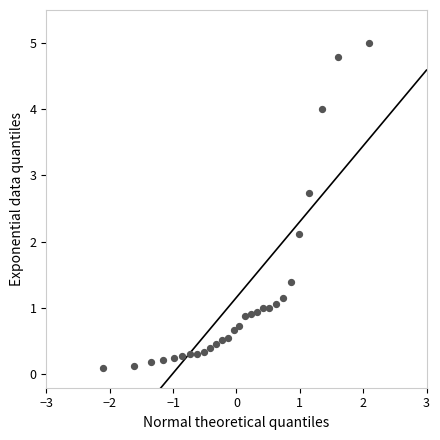

What is the range of X values (max minus min)?

4.2